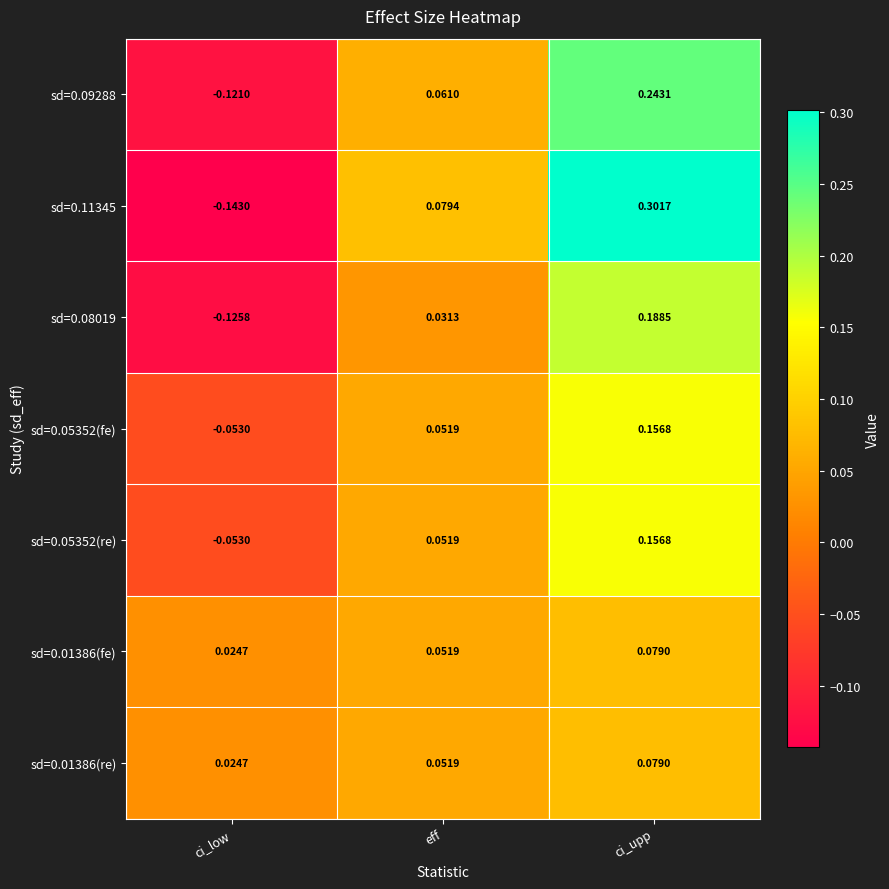

At how many categories does at least one series exceed 0?

3